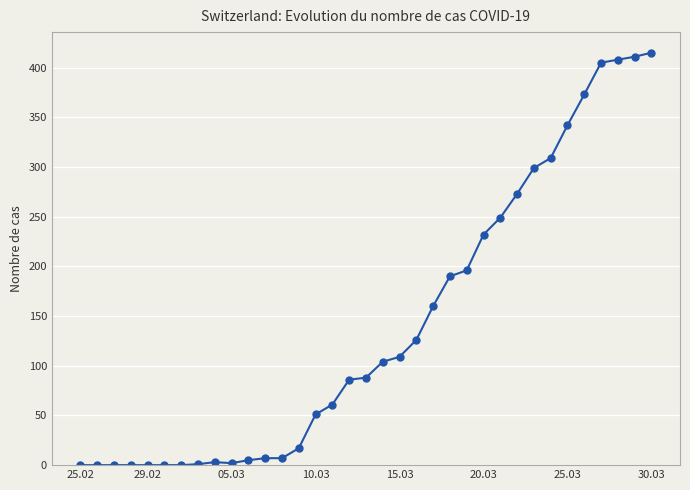

What is the average value?

141